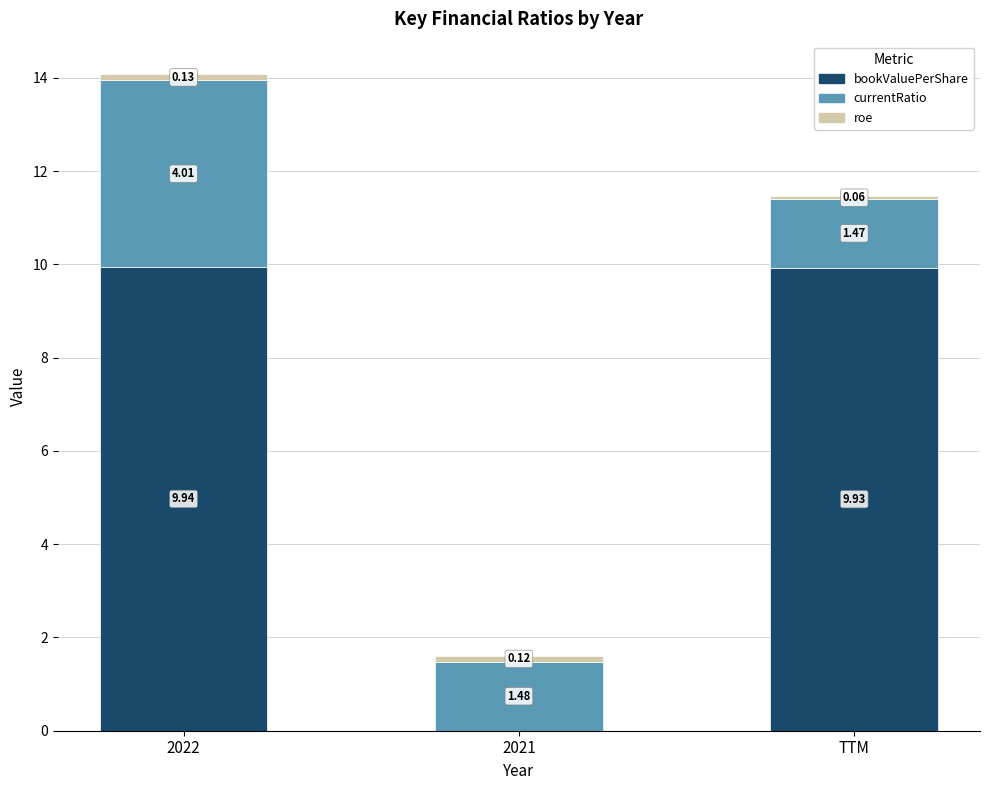

What is the total value across all series at 2021?

1.6